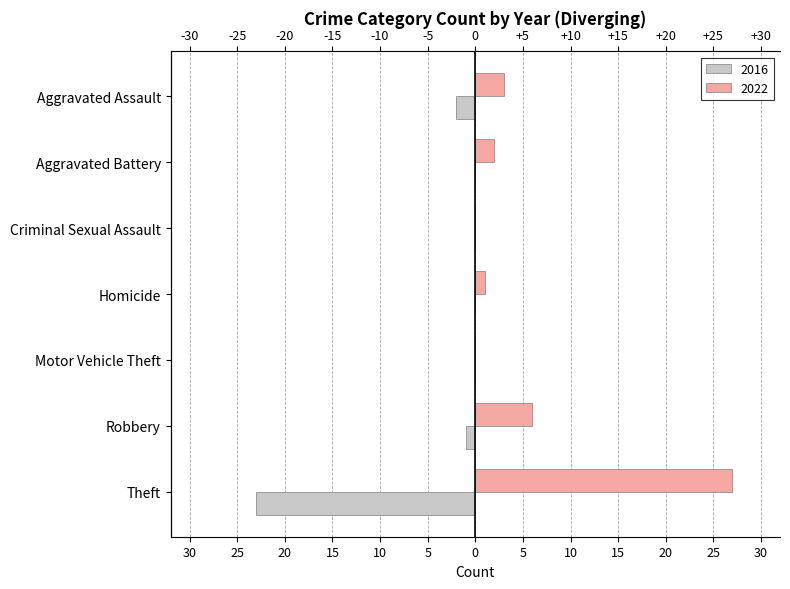

What is the difference between the highest and lowest values at Homicide?

1